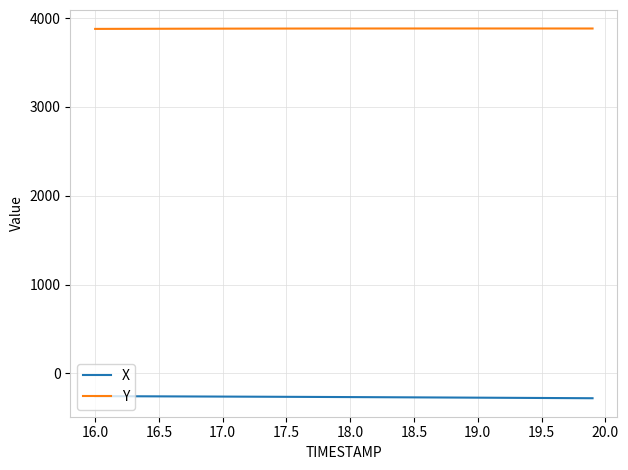

What is the lowest value of the Y series?

3878.9